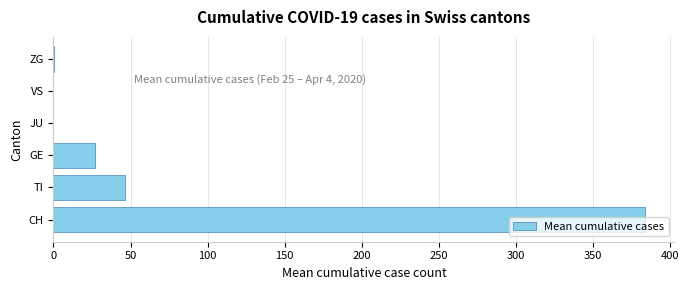

Is it true that the value at TI is 10.5?

False